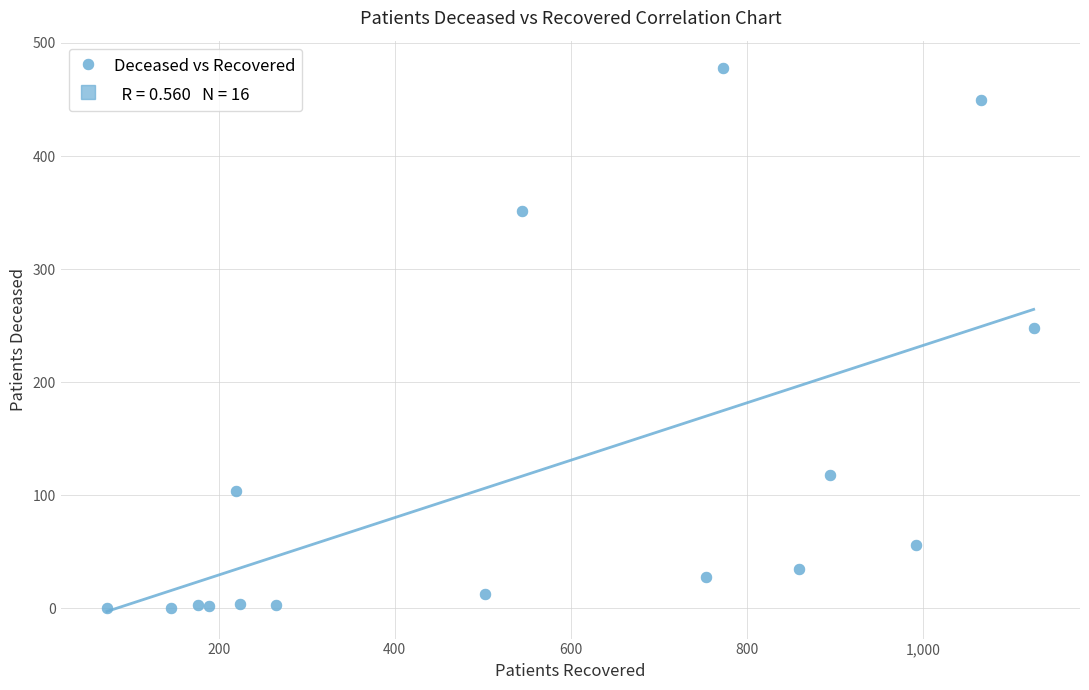

What Y value in the scatter plot is closest to 239?

248